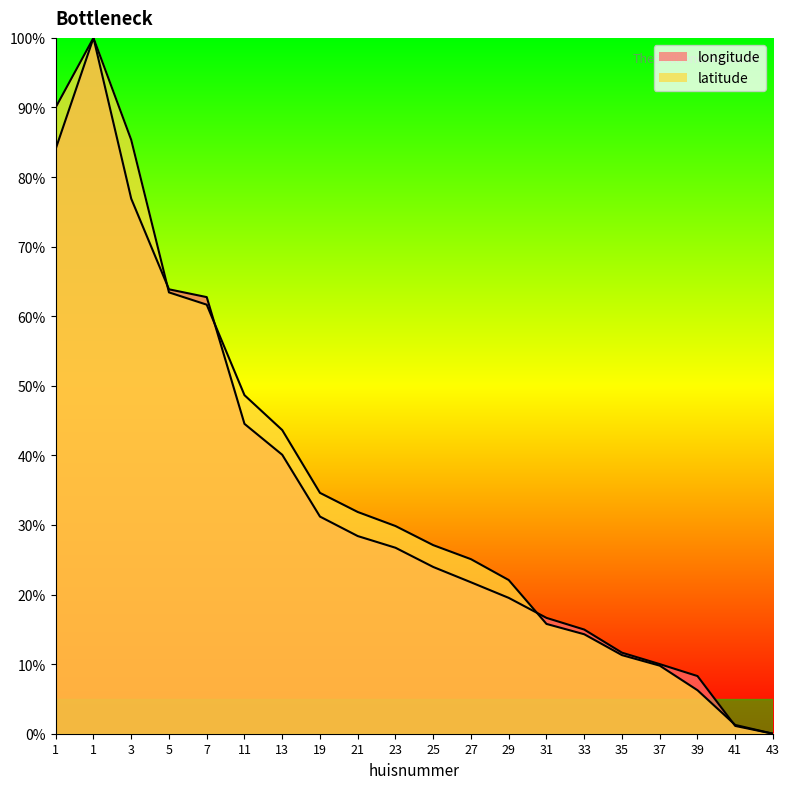

Does the chart display data point markers on the line(s)?

No